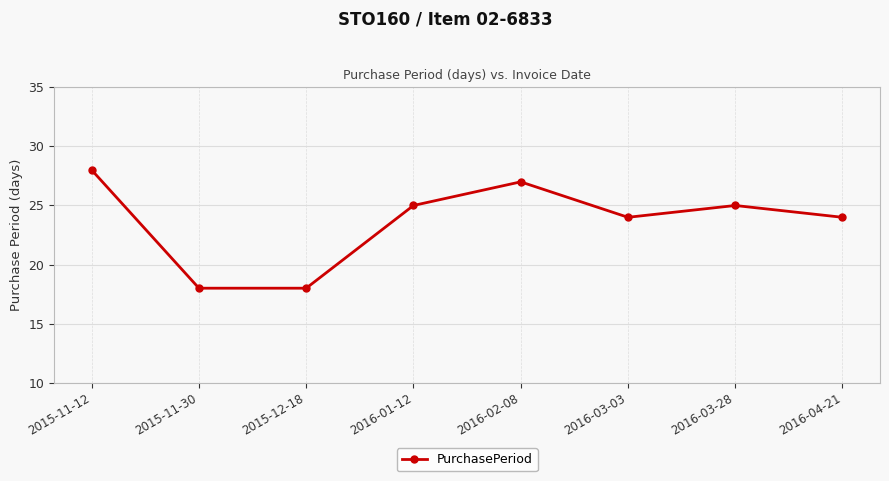

What is the difference between the maximum and minimum values?

10